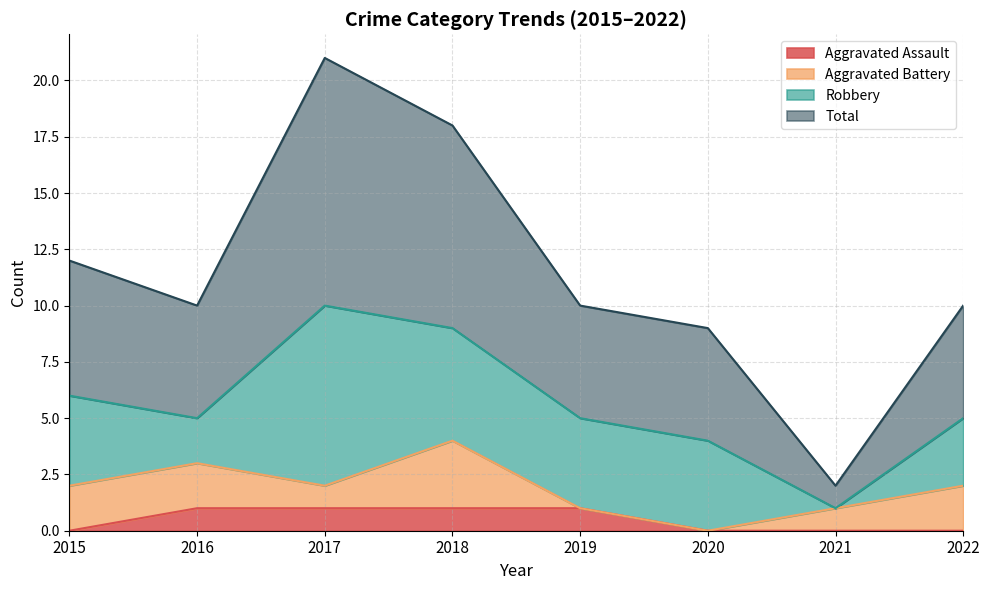

At which category does the chart reach its peak across all series?

2017